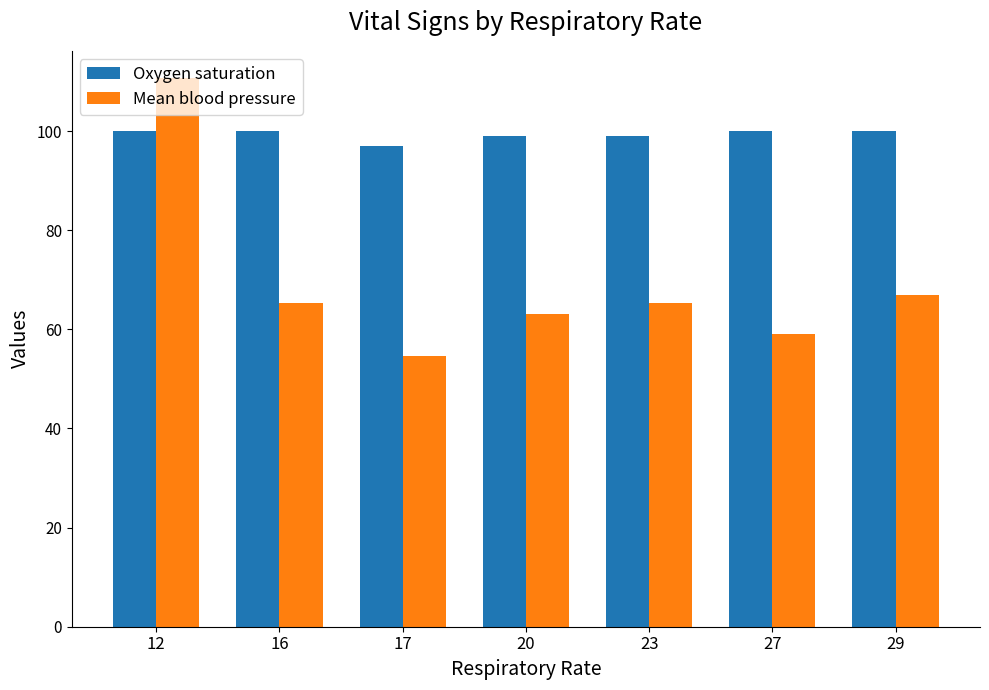

Which category has the lowest value in the Oxygen saturation series?

17